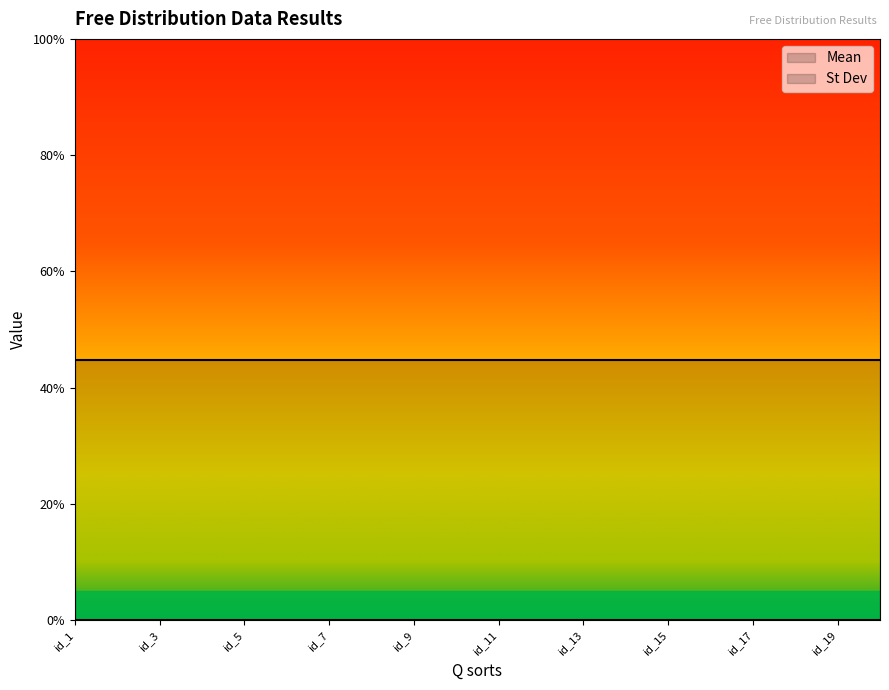

What are all the series names shown in the legend?

Mean, St Dev